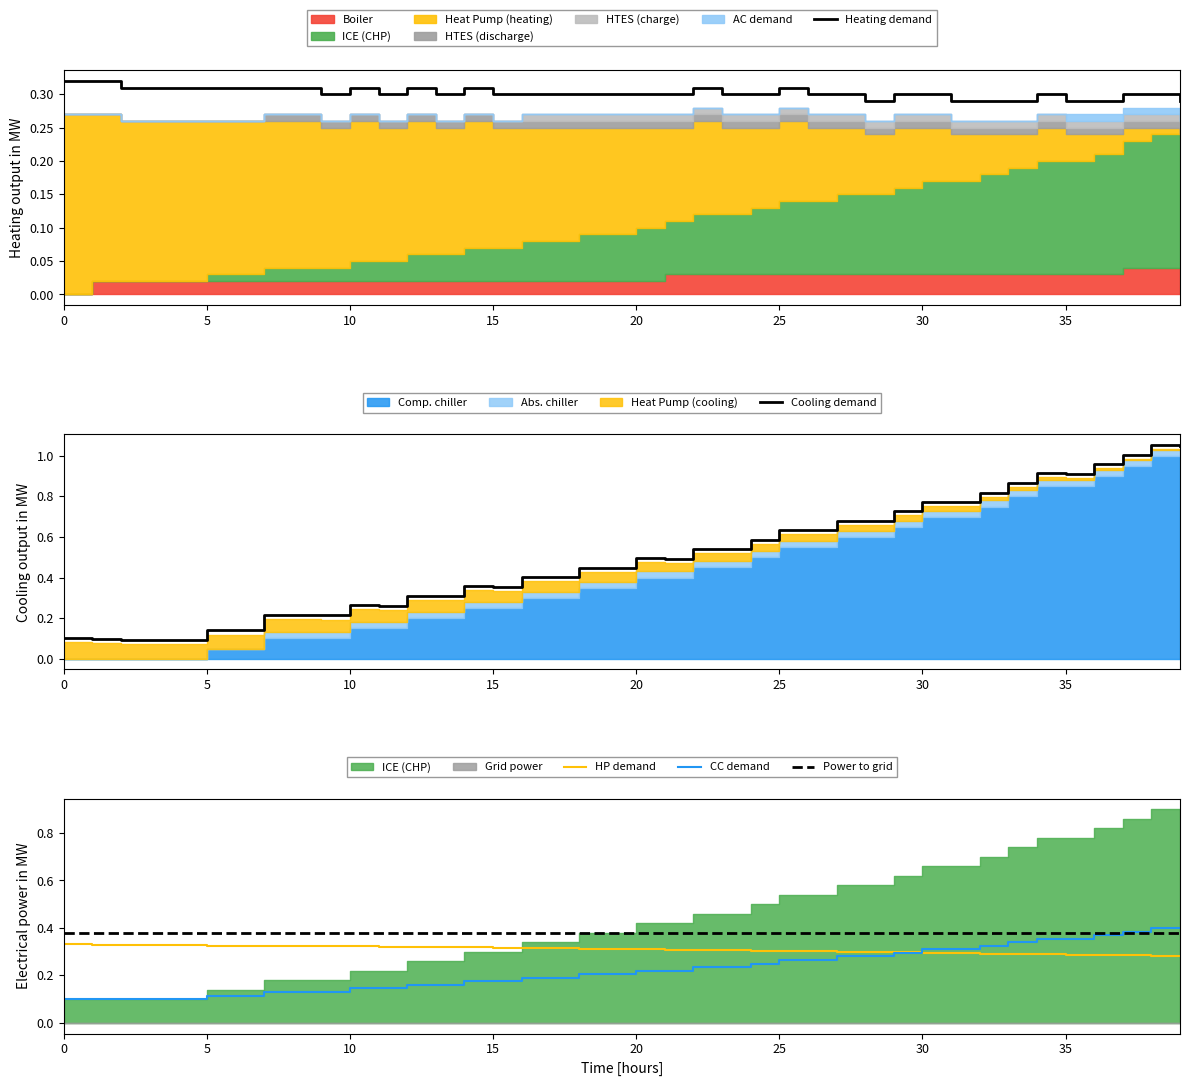

After their last crossing, which series has the higher values: Cooling demand or Heating demand?

Cooling demand